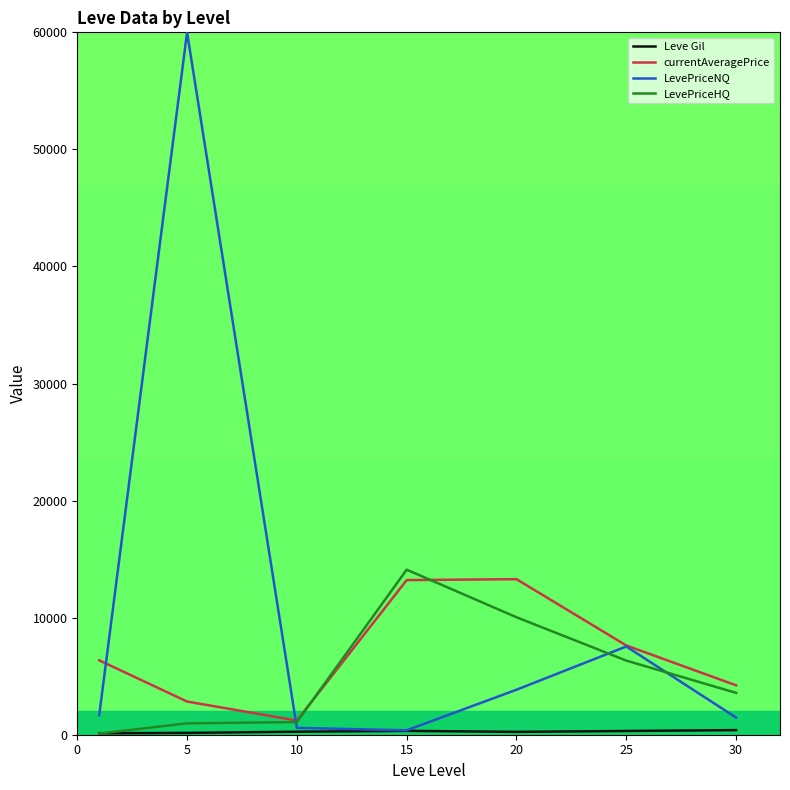

Which series has the largest total across all categories?

LevePriceNQ